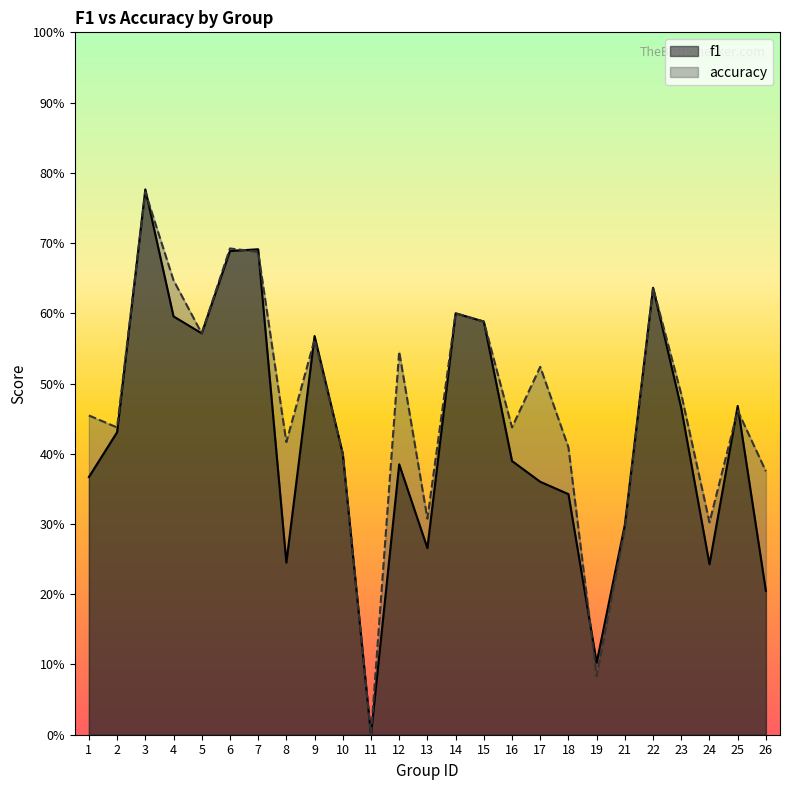

At 18, list the series in order from largest to smallest.

accuracy, f1